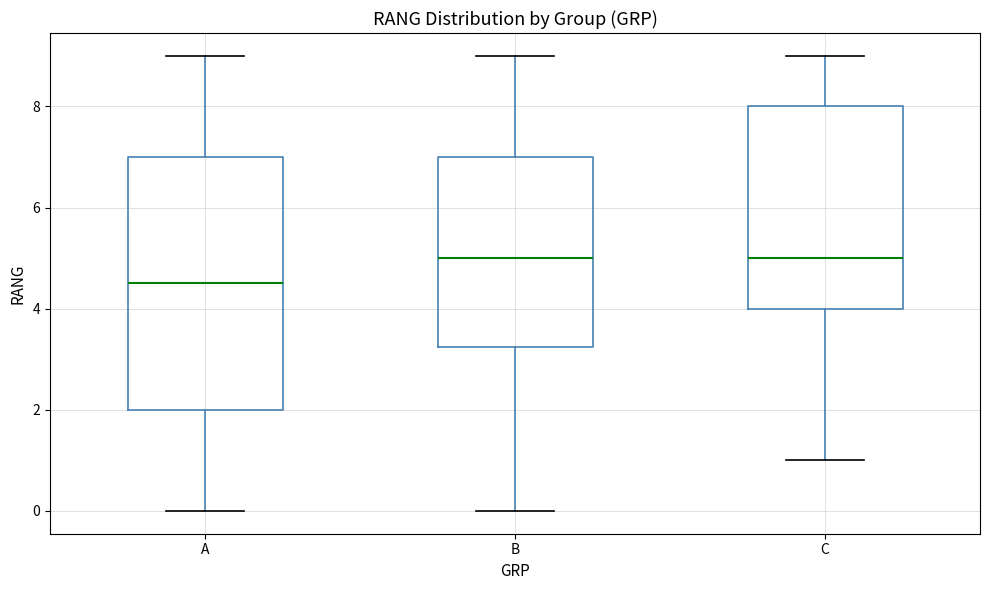

Which box's median line is the lowest?

A